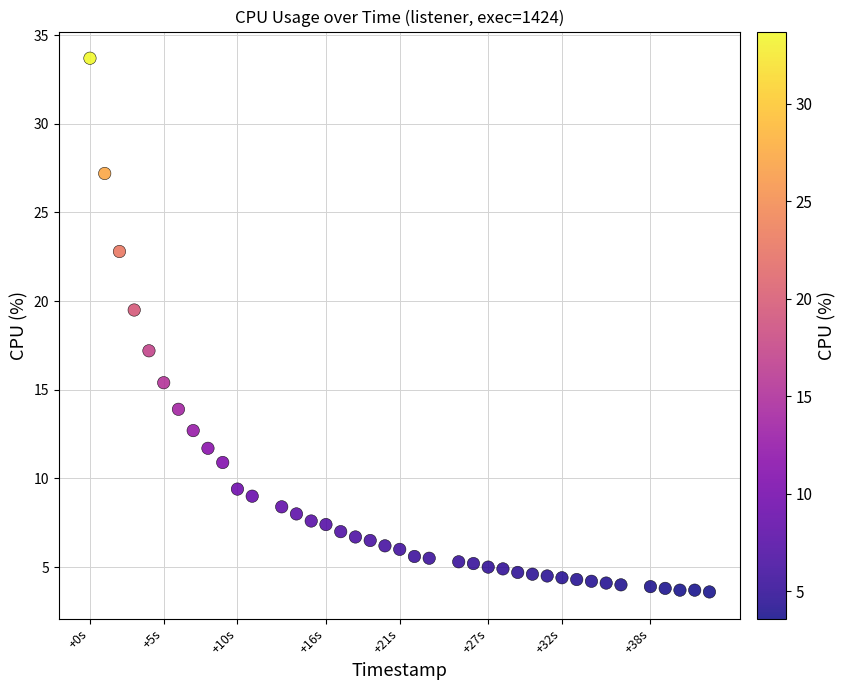

What Y value in the scatter plot is closest to 18?

17.2